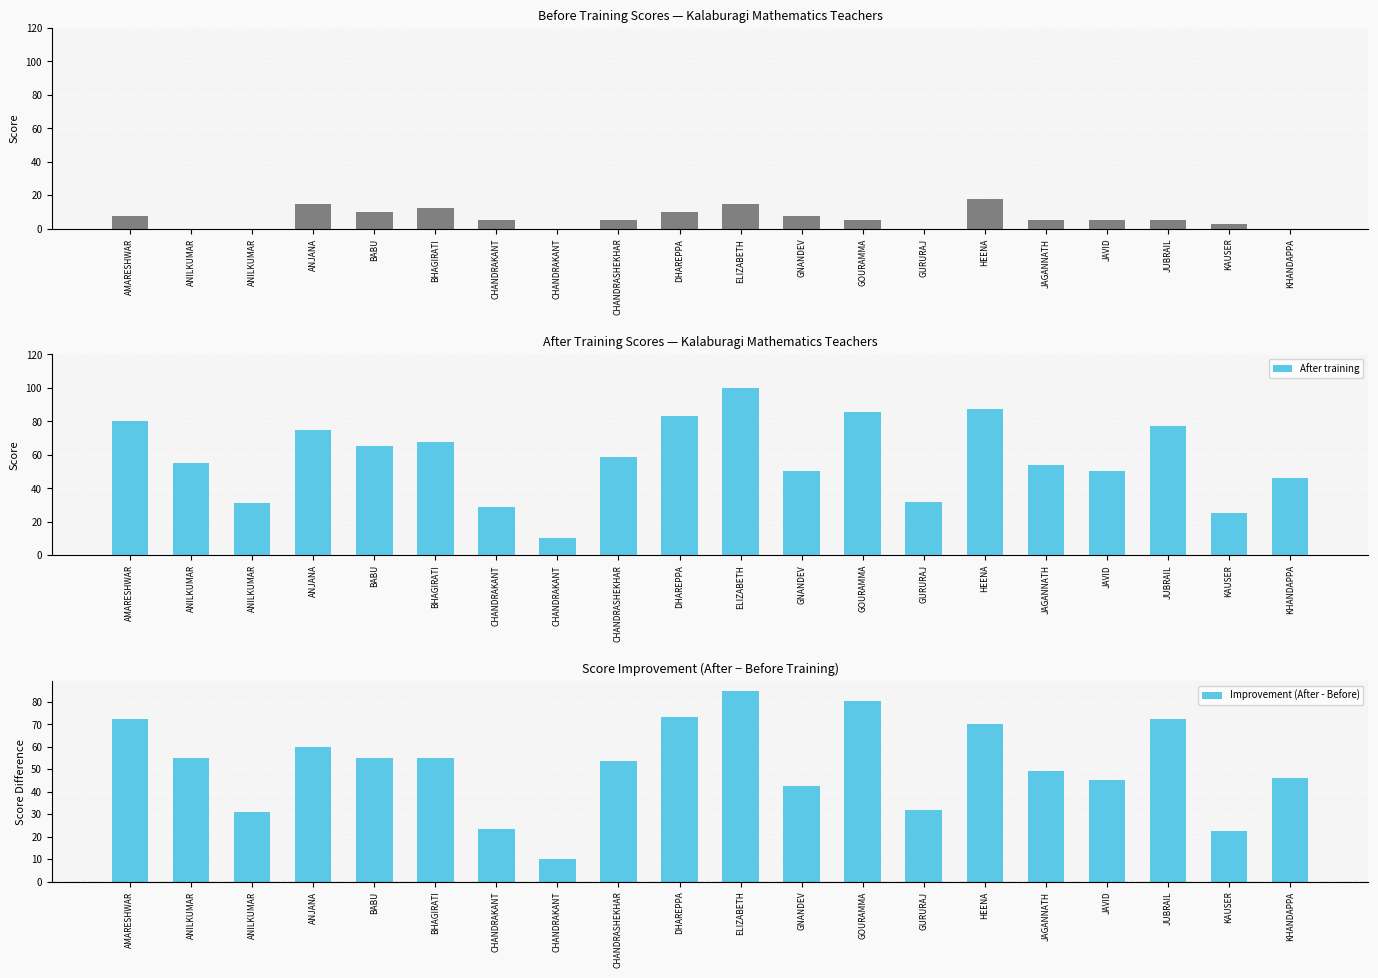

What is the total value across all series at BABU?

130.0